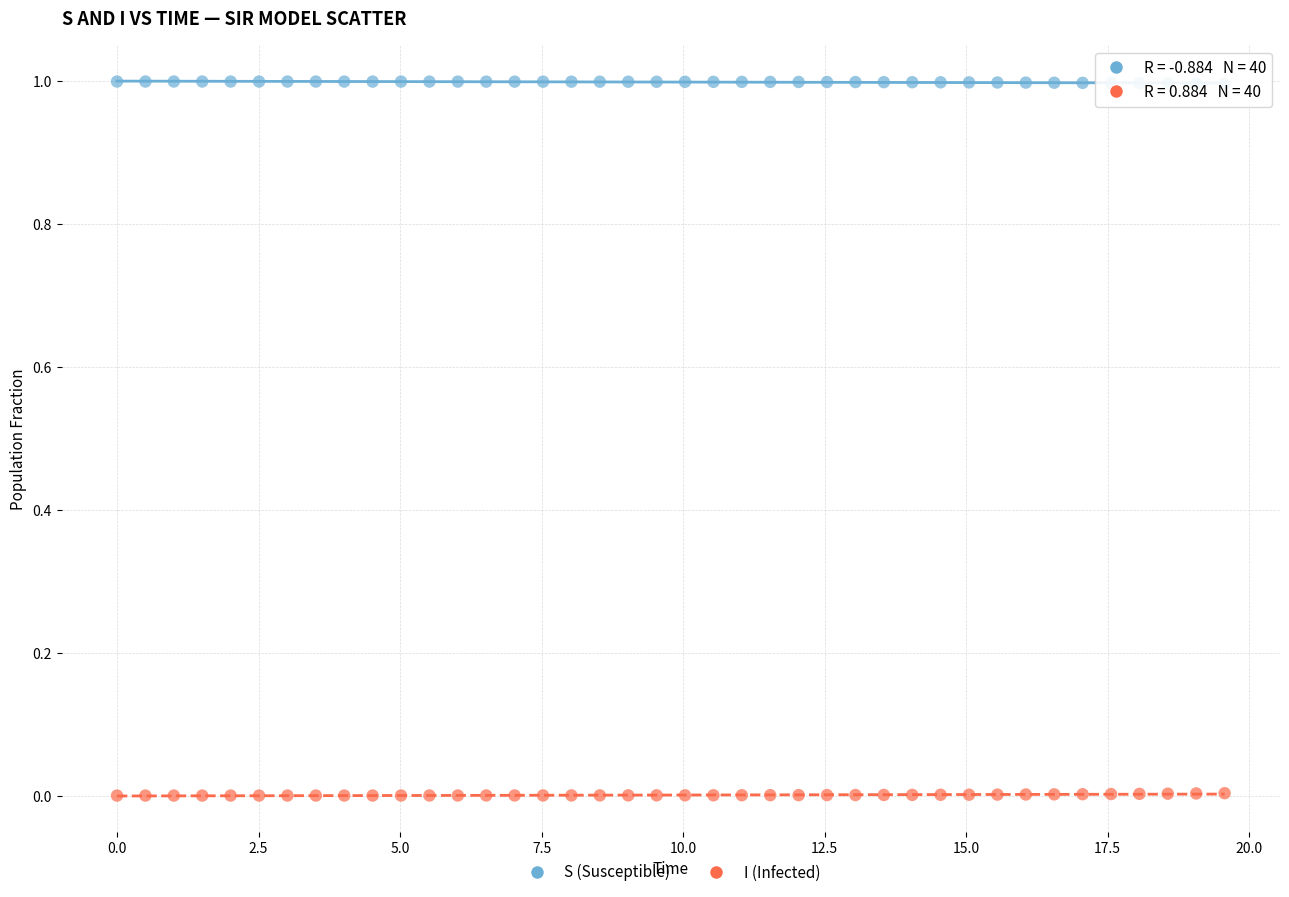

Which series contains the highest Y value?

S (Susceptible)